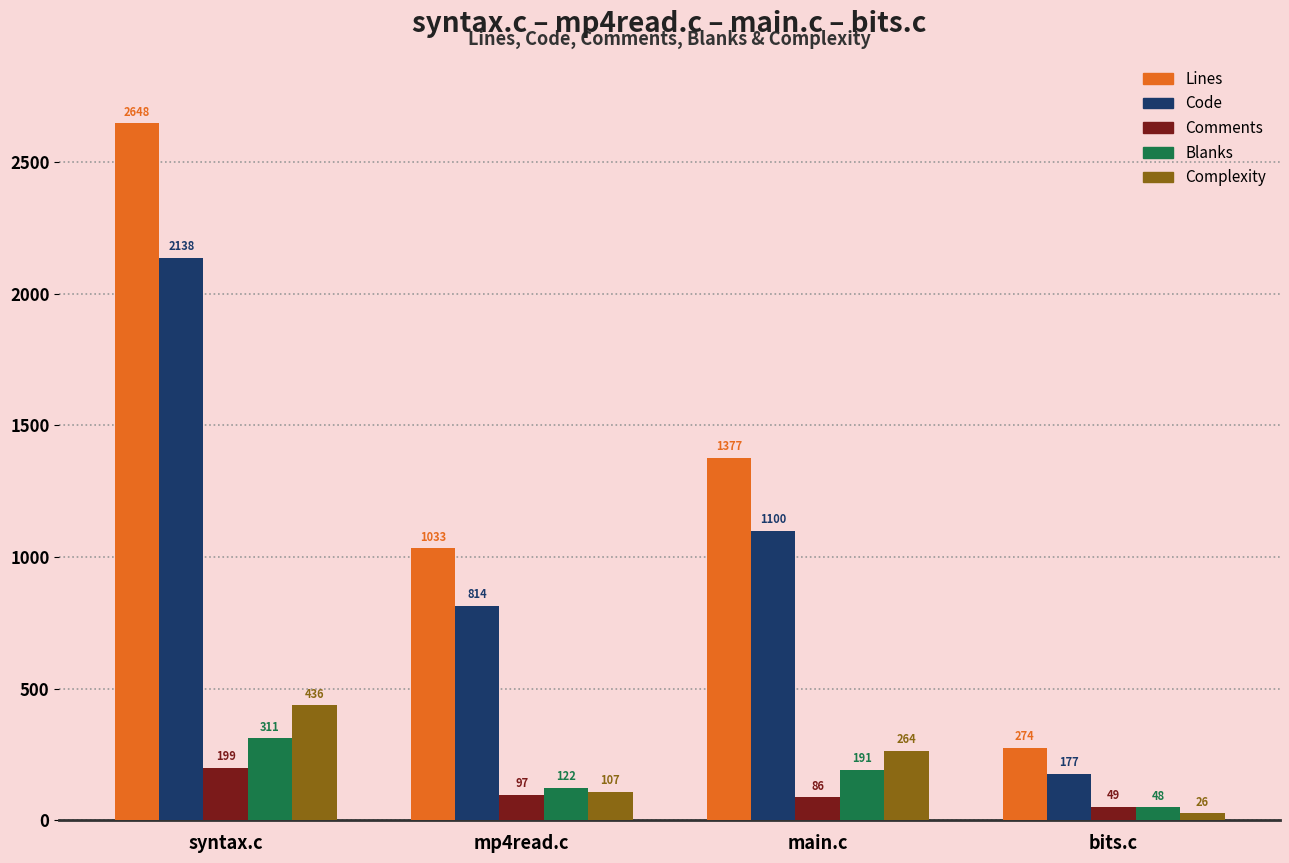

The Code series shows 1100 at main.c. True or false?

True